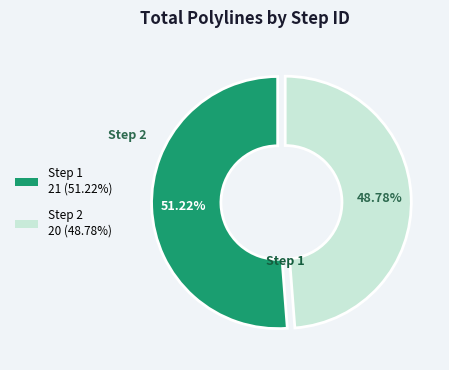

How many slices are in this pie chart?

2